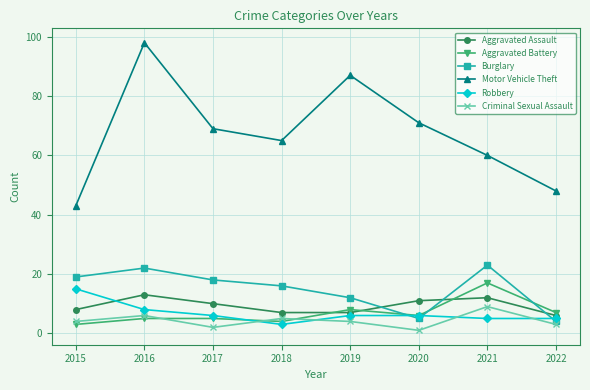

Reading left to right, list all the values displayed in this chart.

Aggravated Assault: 2015=8	2016=13	2017=10	2018=7	2019=7	2020=11	2021=12	2022=6
Aggravated Battery: 2015=3	2016=5	2017=5	2018=4	2019=8	2020=6	2021=17	2022=7
Burglary: 2015=19	2016=22	2017=18	2018=16	2019=12	2020=5	2021=23	2022=4
Motor Vehicle Theft: 2015=43	2016=98	2017=69	2018=65	2019=87	2020=71	2021=60	2022=48
Robbery: 2015=15	2016=8	2017=6	2018=3	2019=6	2020=6	2021=5	2022=5
Criminal Sexual Assault: 2015=4	2016=6	2017=2	2018=5	2019=4	2020=1	2021=9	2022=3